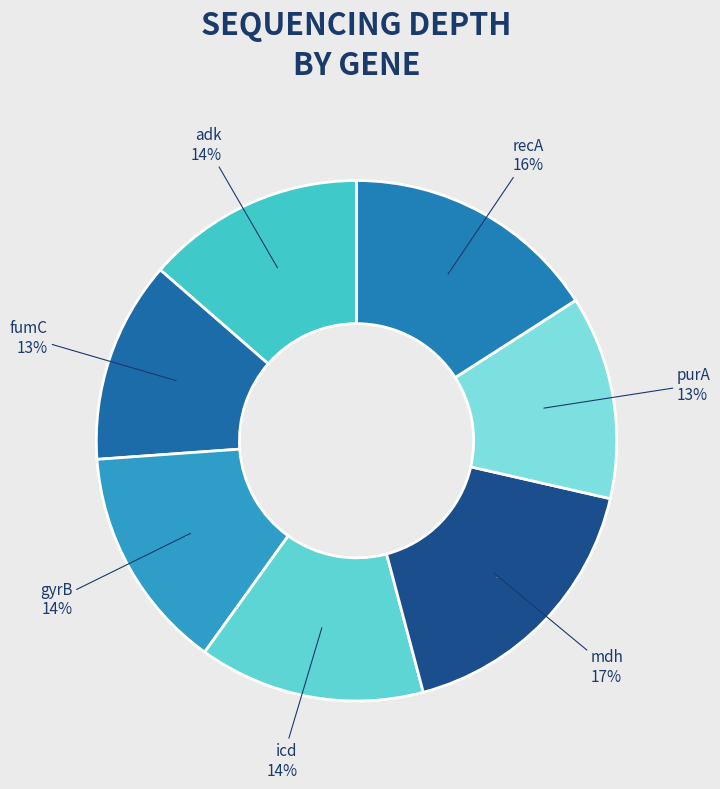

Is it true that adk is 14% of the pie?

True